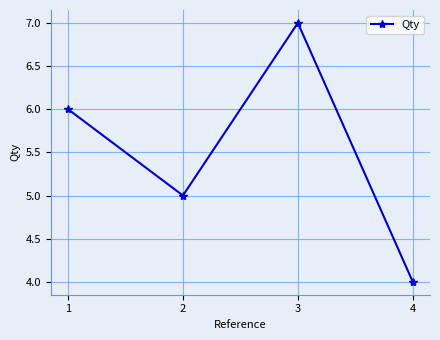

Which has a higher value, 2 or 4?

2